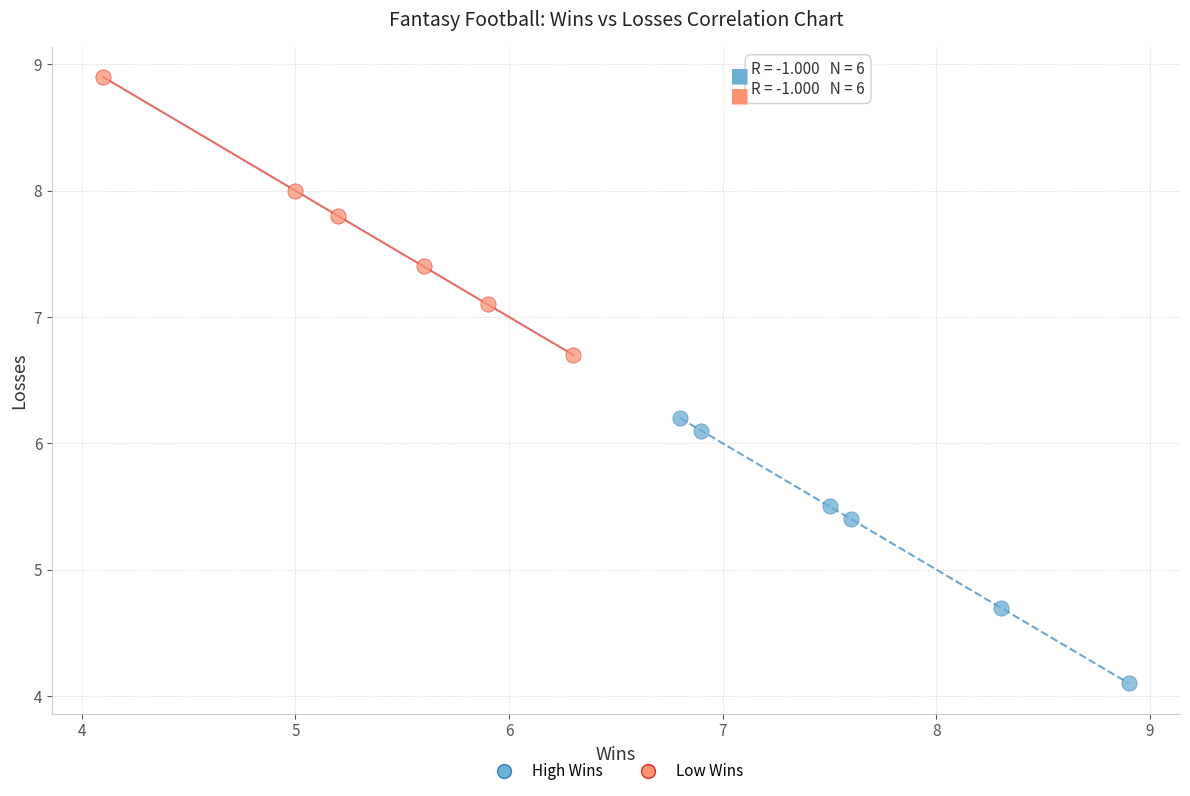

Which series contains the lowest Y value?

High Wins